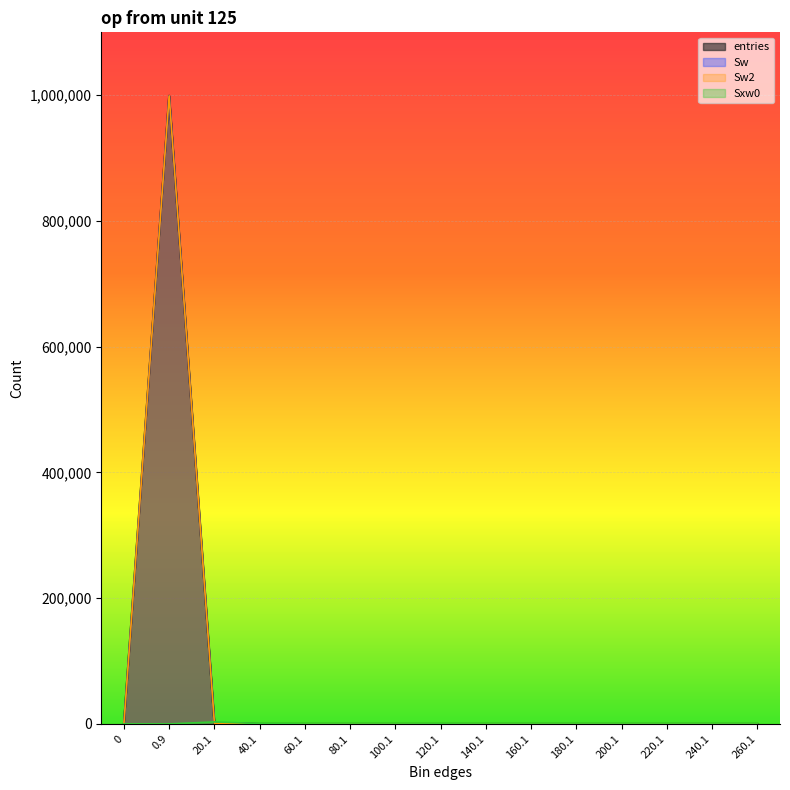

Does the chart display data point markers on the line(s)?

No